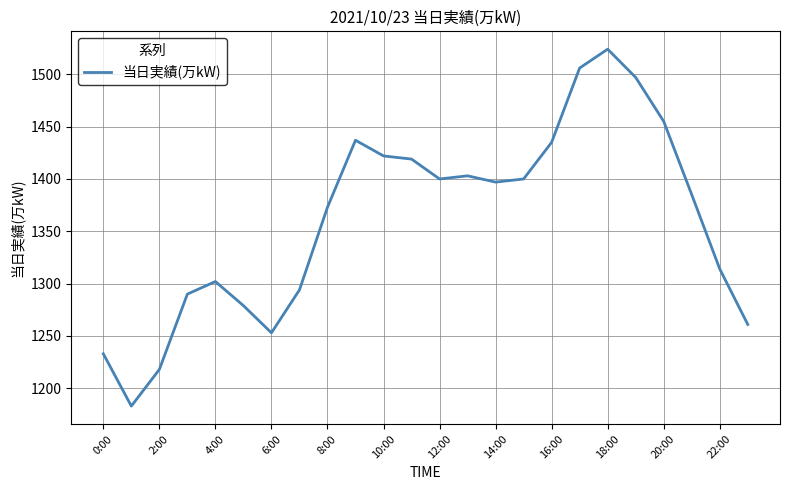

What is the minimum value shown in the chart?

1183